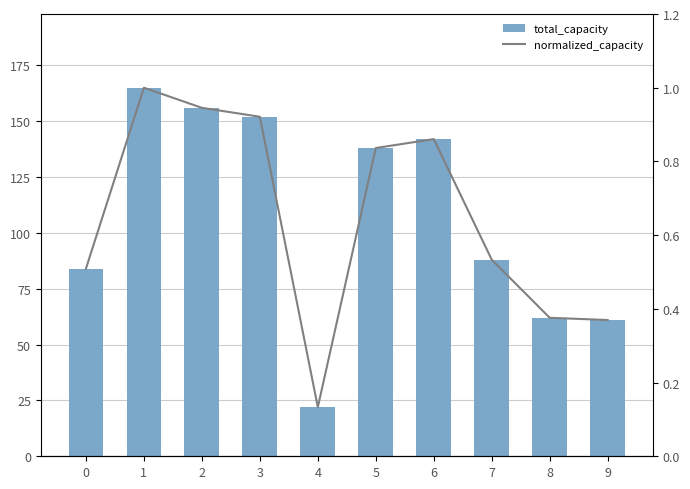

Reading right to left, what are all the values shown in this chart?

total_capacity: 61.0	62.0	88.0	142.0	138.0	22.0	152.0	156.0	165.0	84.0
normalized_capacity: 0.4	0.4	0.5	0.9	0.8	0.1	0.9	0.9	1.0	0.5